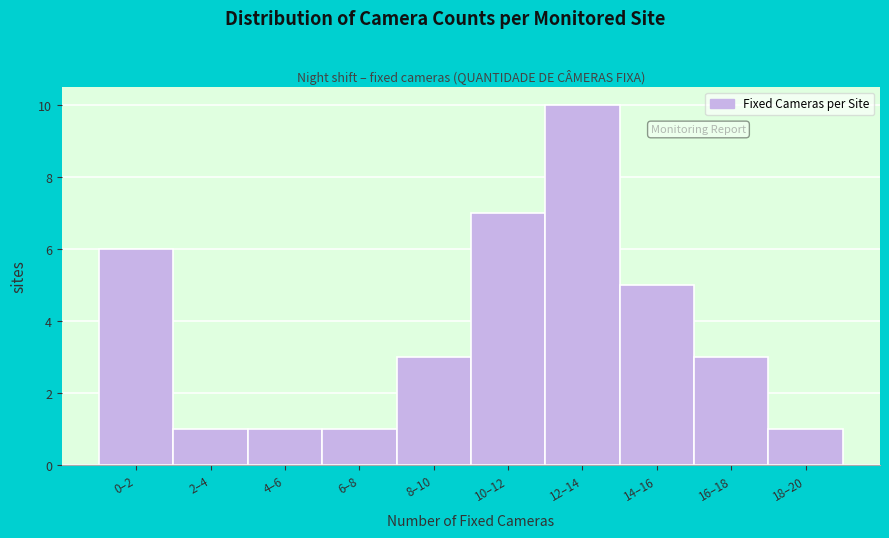

Reading right to left, list all the values displayed in this chart.

1	3	5	10	7	3	1	1	1	6